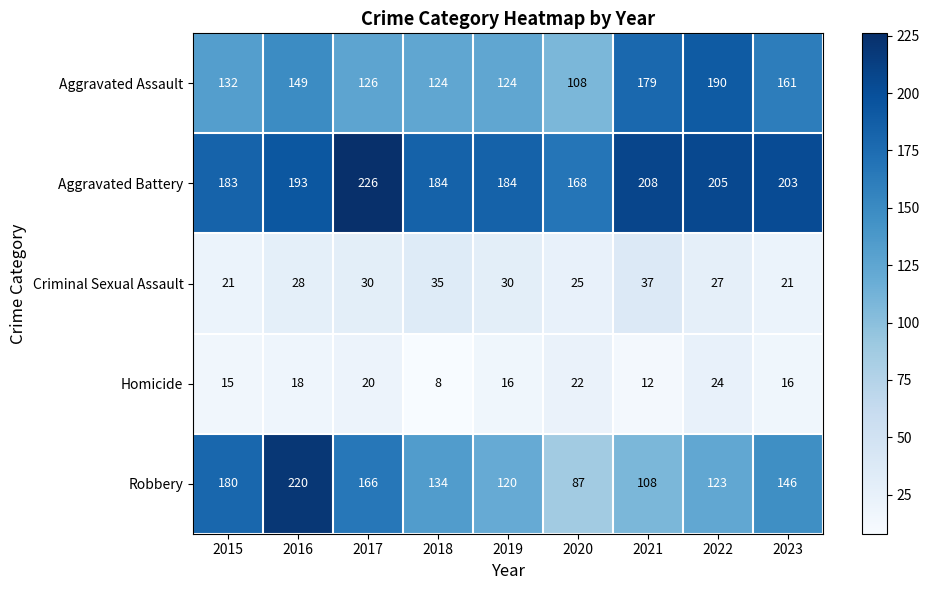

Which series has the widest spread of values?

Robbery